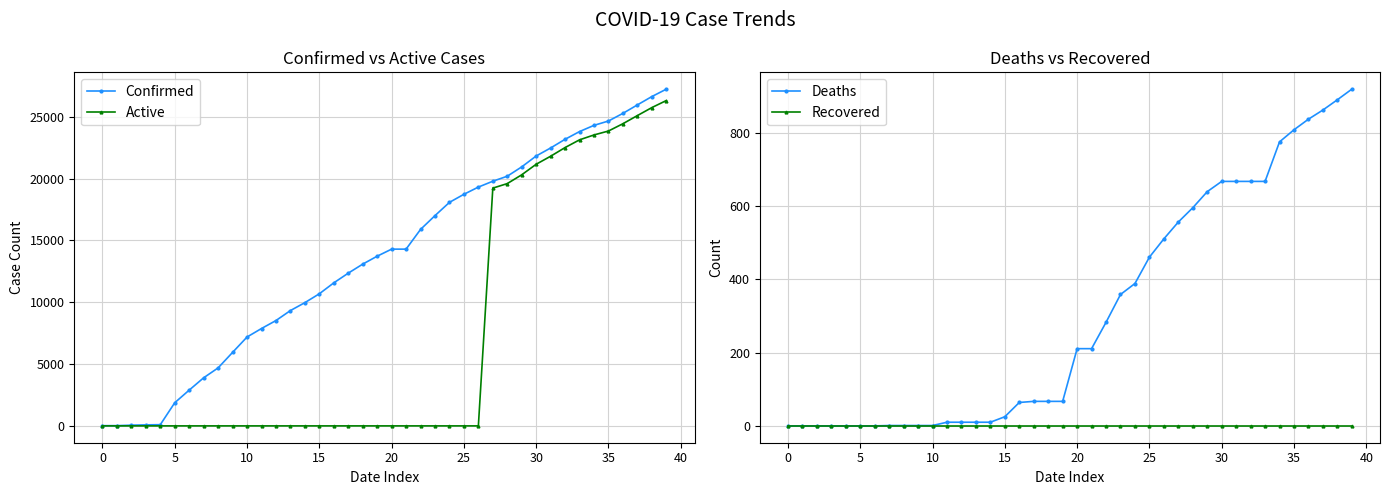

What is the highest value of the Confirmed series?

27231